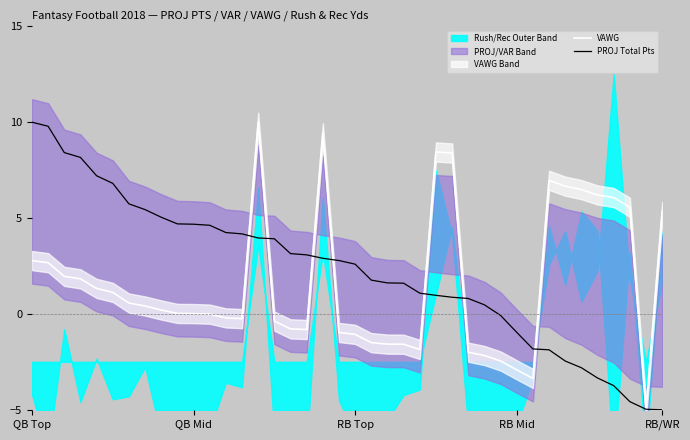

The VAWG series shows 8.4 at RB/WR. True or false?

False